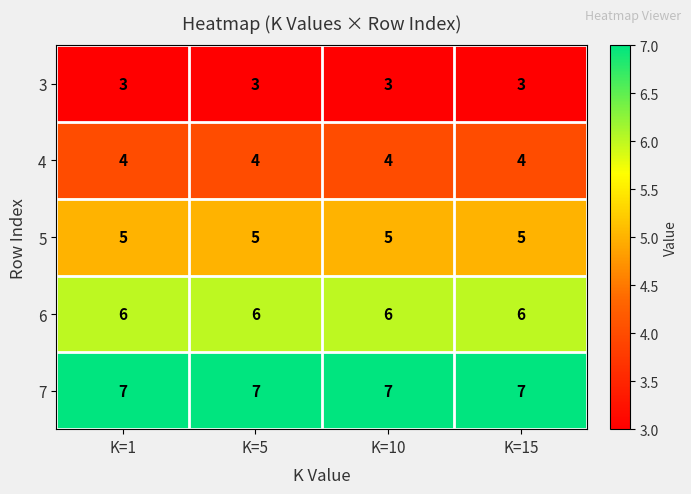

The 3 series shows 2 at K=10. True or false?

False